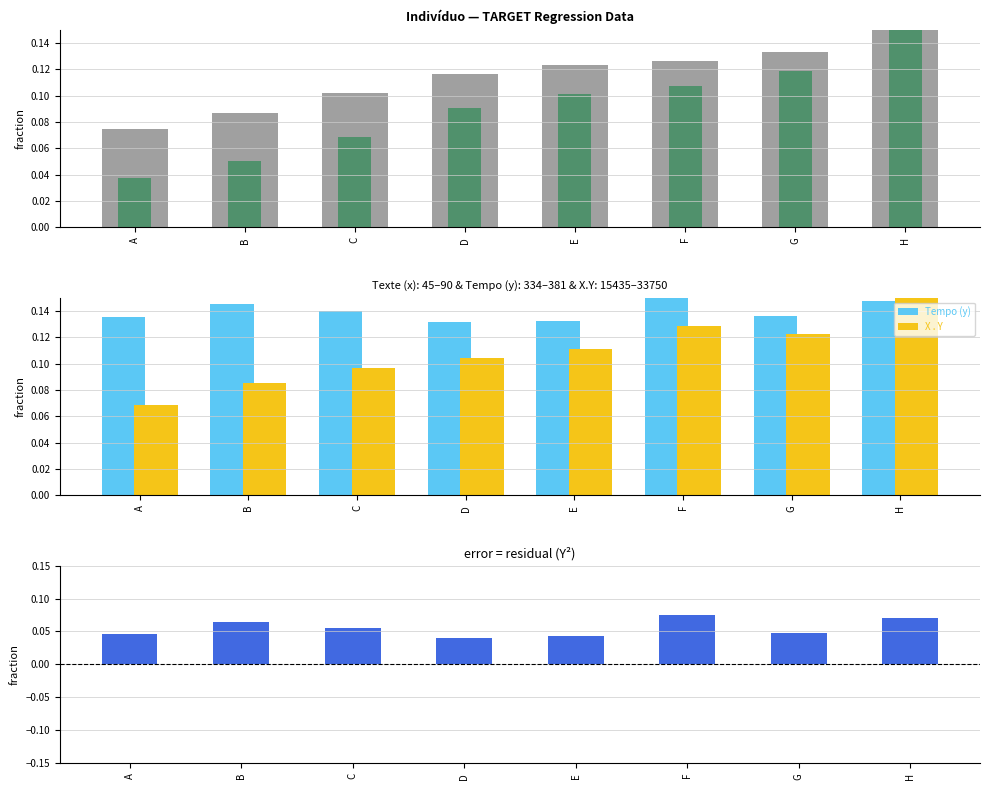

Which label corresponds to the largest value in the chart?

H